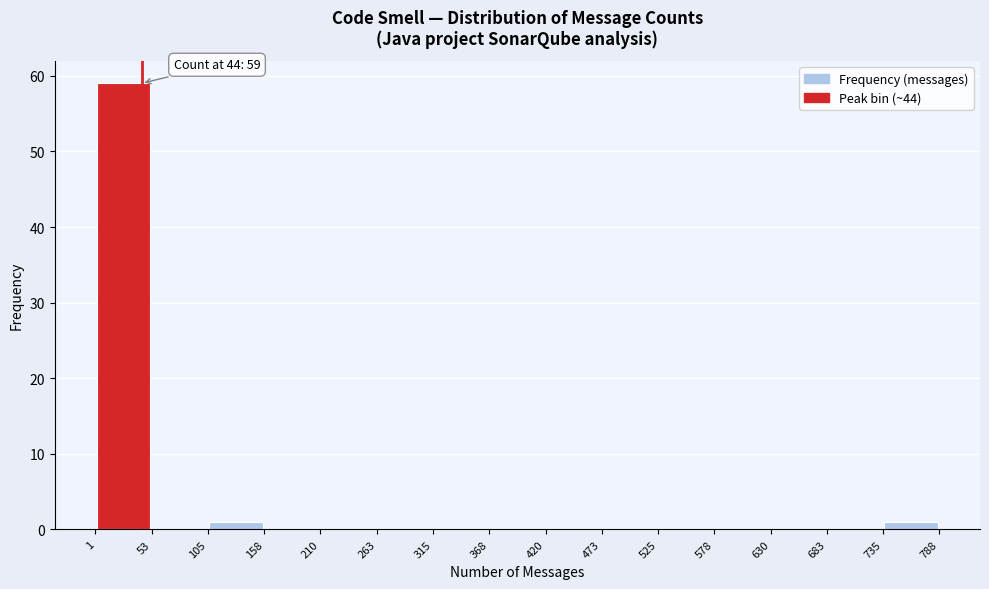

Which range on the x-axis has the tallest bar?

1 to 53